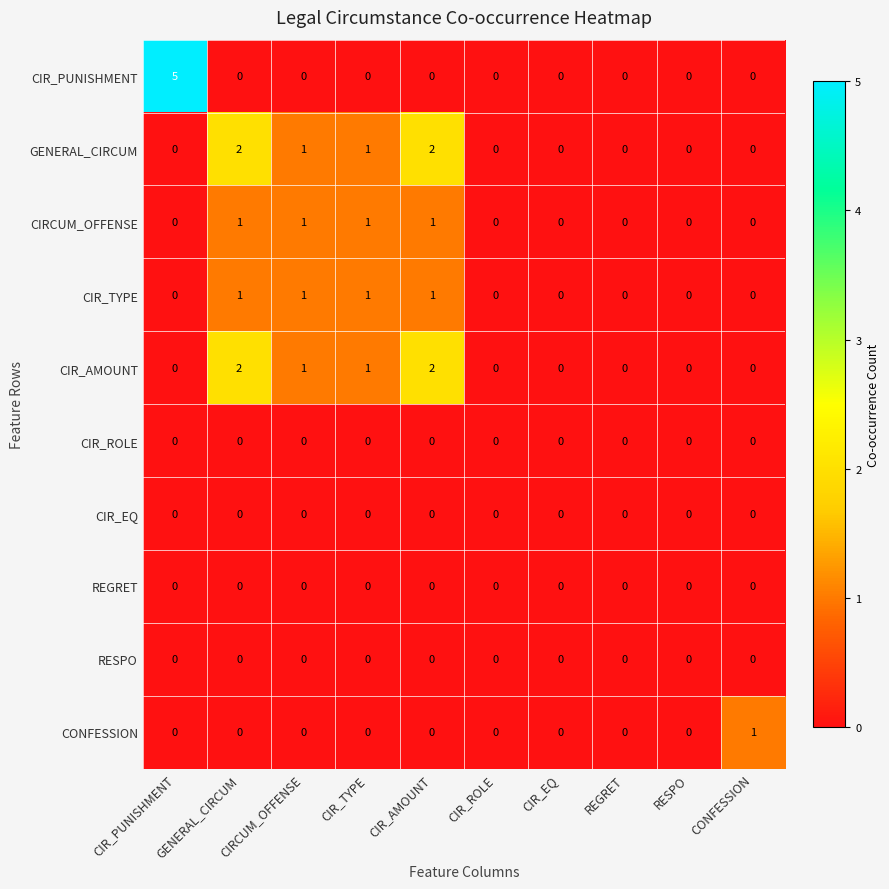

What is the sum of all CIR_AMOUNT values?

6